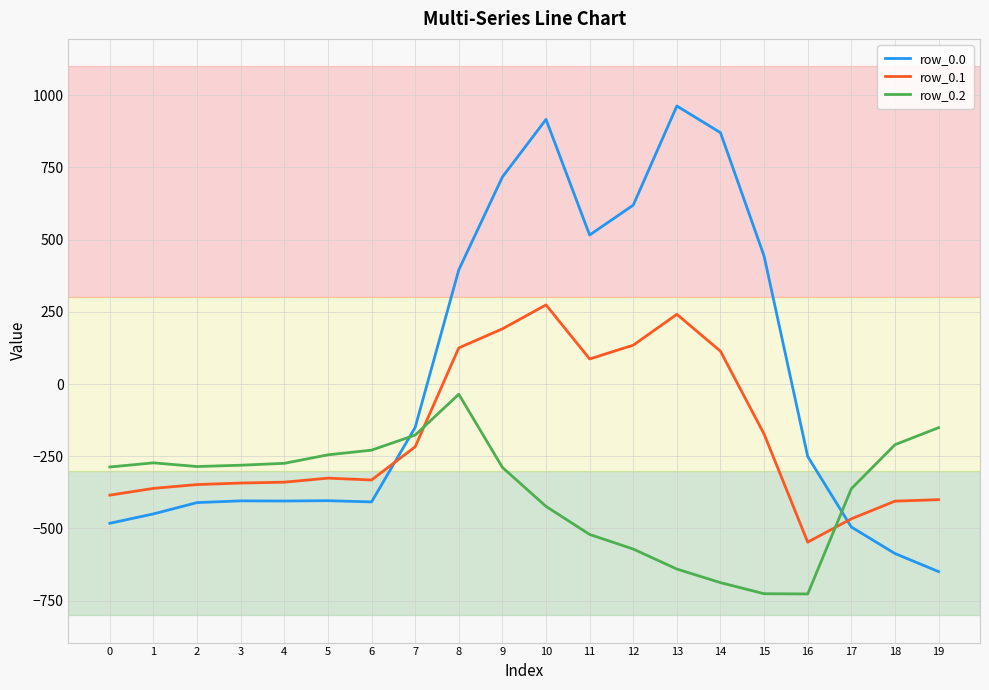

Which series has the largest range (max minus min)?

row_0.0